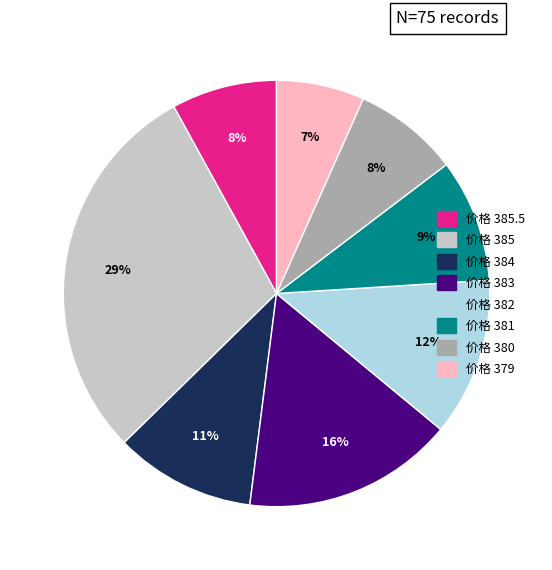

Is there any slice that represents more than half of the pie?

No